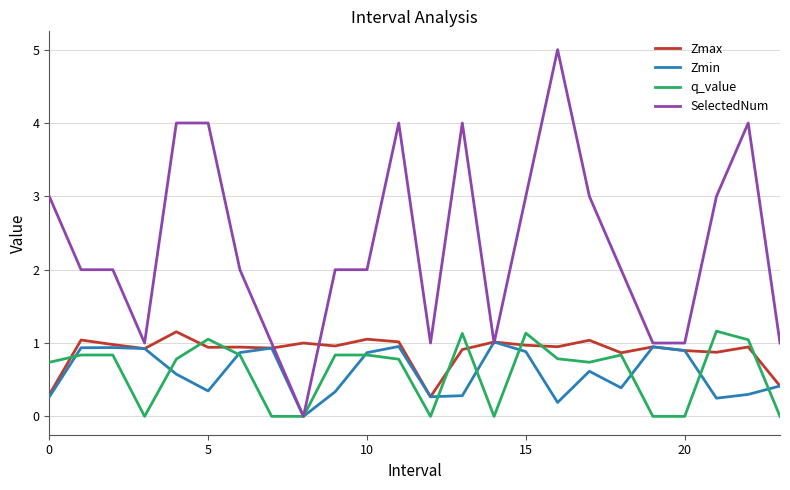

Which series has the widest spread of values?

SelectedNum